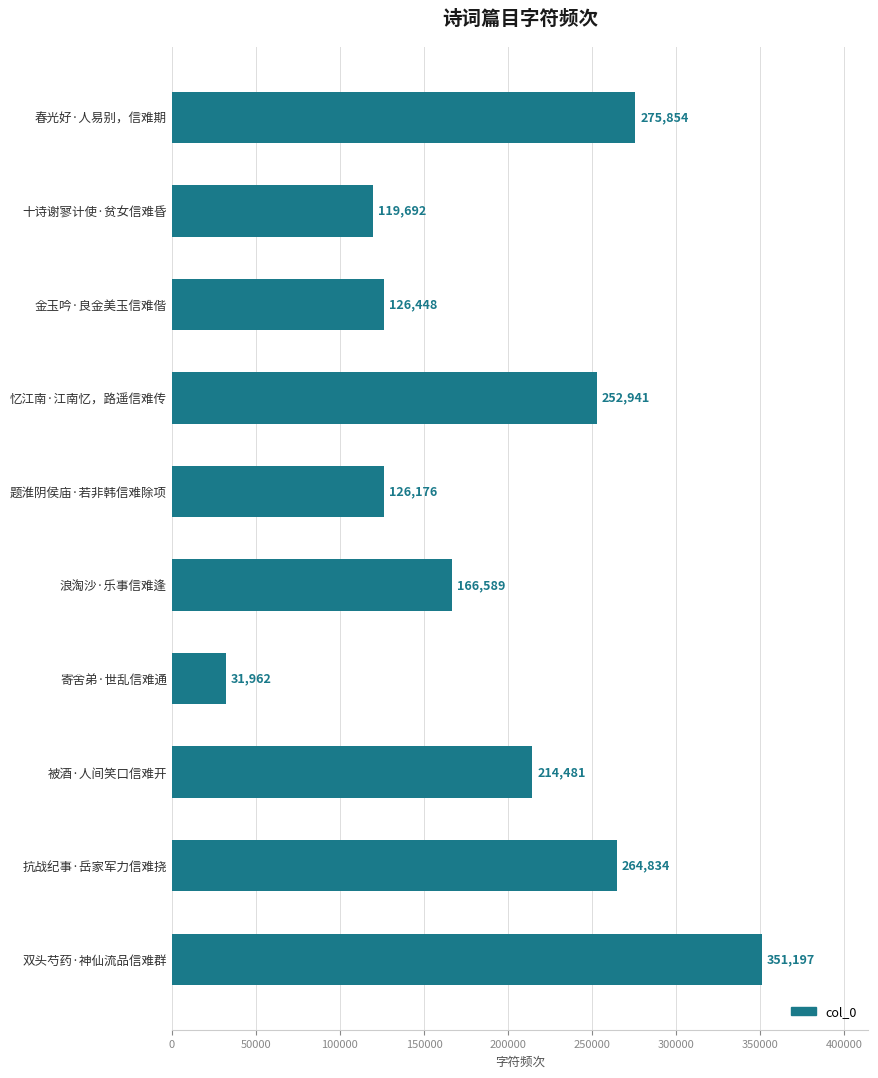

At which category does the chart reach its peak across all series?

双头芍药·神仙流品信难群